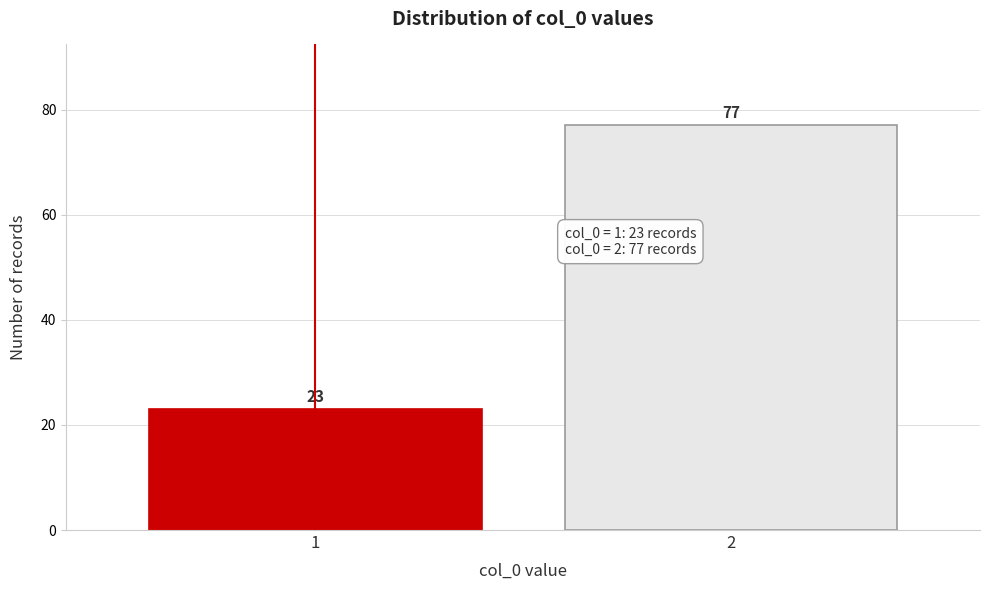

Reading left to right, list all the values displayed in this chart.

1=23	2=77